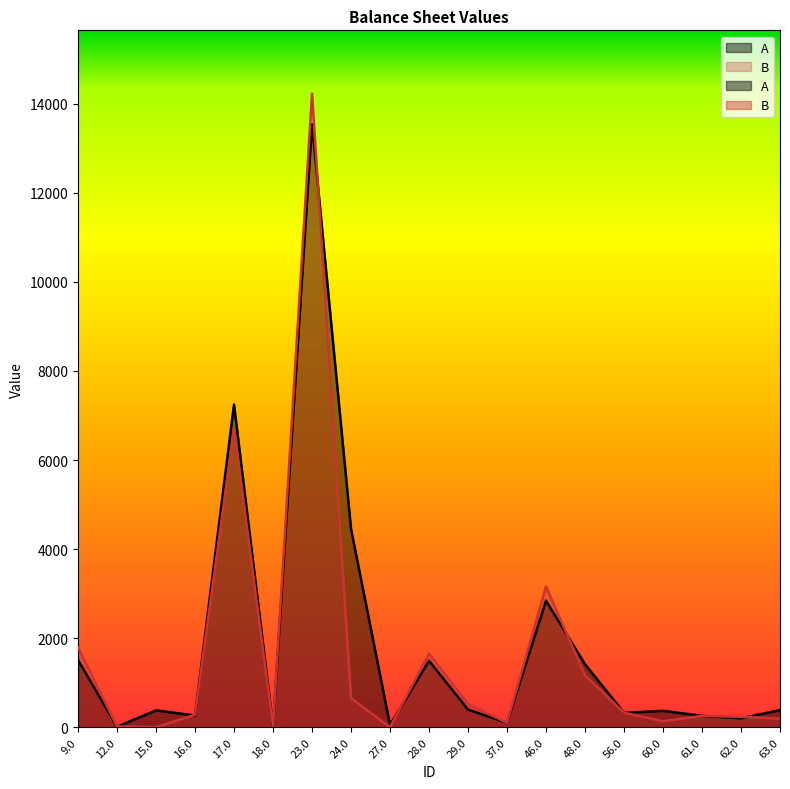

What is the highest value of the A series?

13540.7